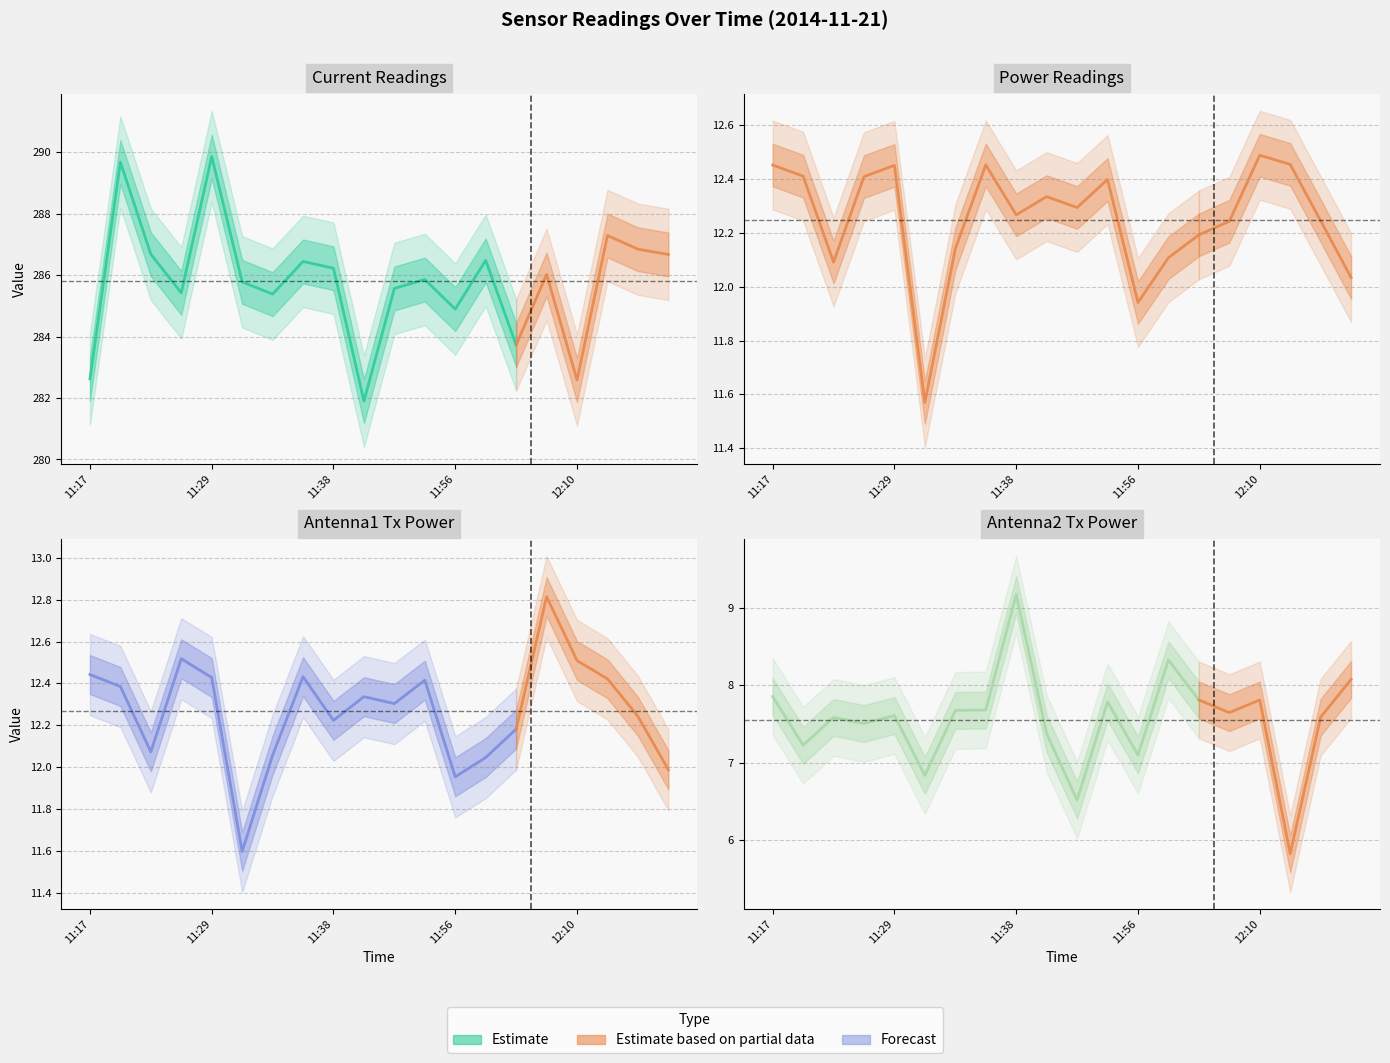

True or false: Antenna1 GetTxPower has more than 0 points higher than both neighbors.

True